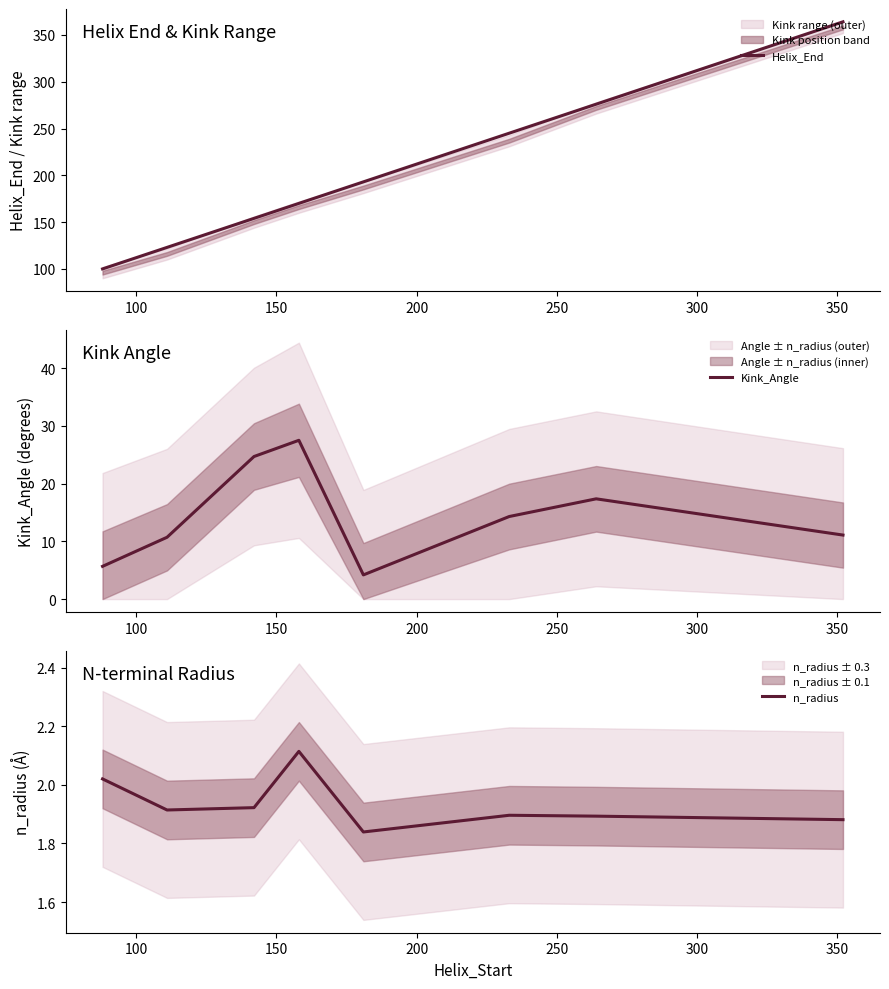

True or false: Helix_End has more than 1 points higher than both neighbors.

False